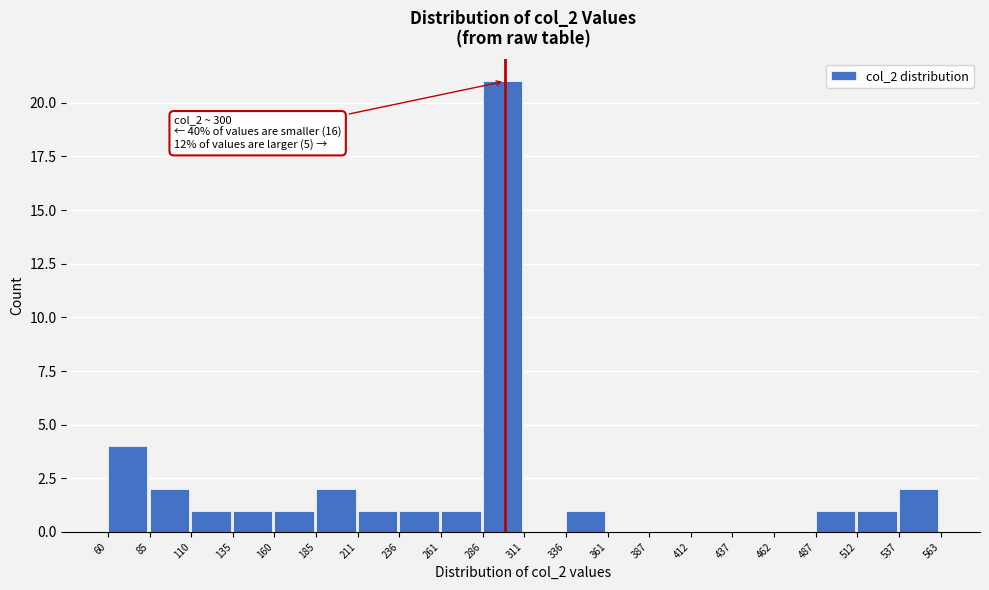

Over which range of the x-axis is the bar tallest?

286 to 311